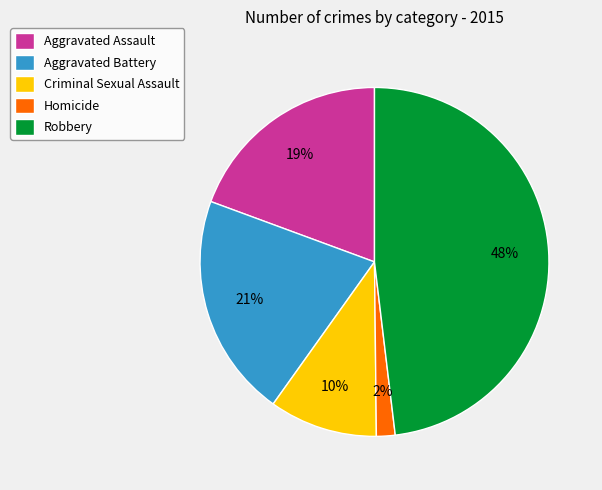

What is the smallest slice in the pie chart?

Homicide